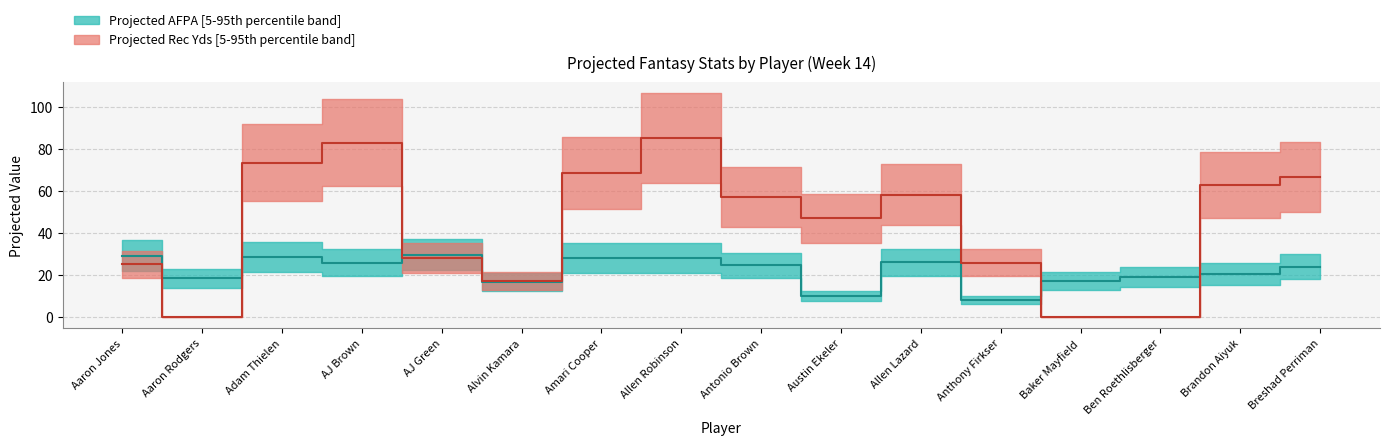

Which category has the highest value across all series?

Allen Robinson